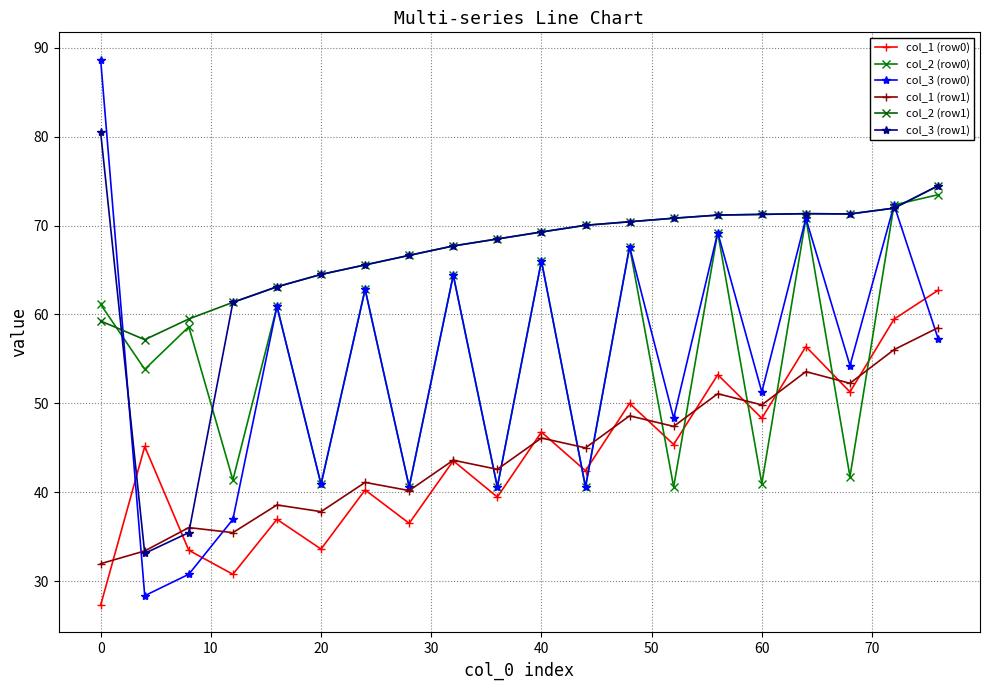

How many values in the col_3 (row1) series are below 70?

10